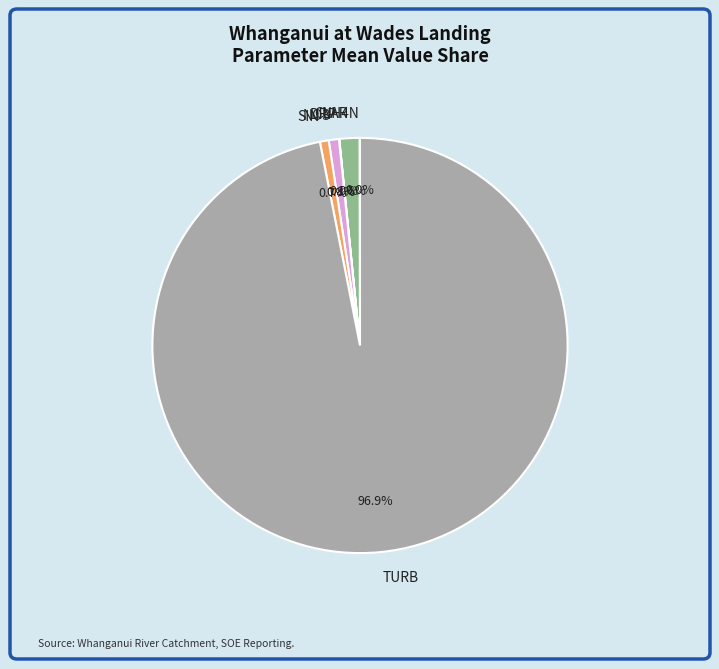

True or false: CLAR accounts for 11% of the total.

False